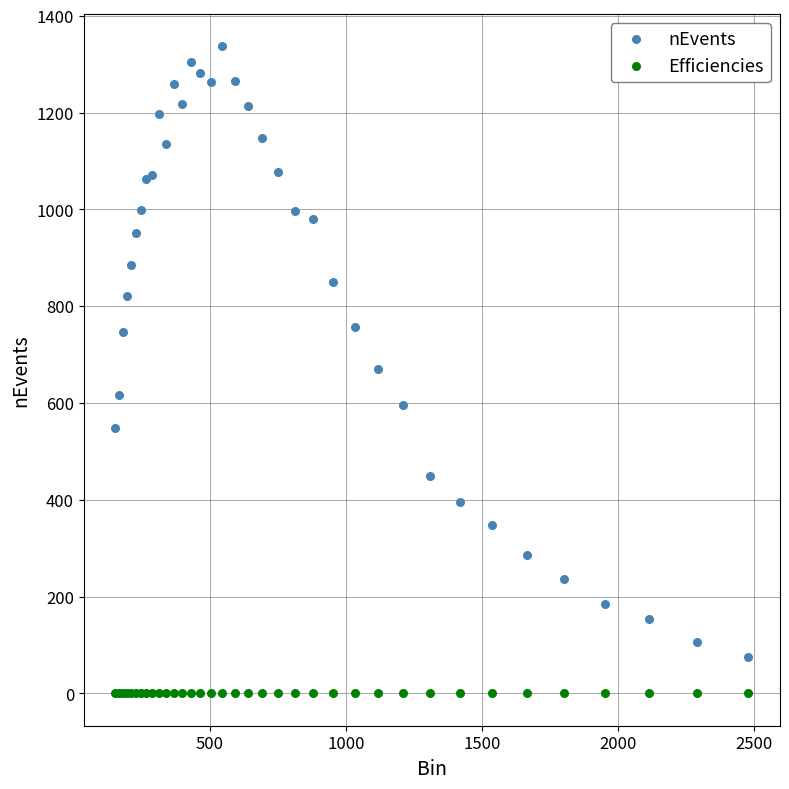

What is the X range (max minus min) for the scatter plot?

2327.3